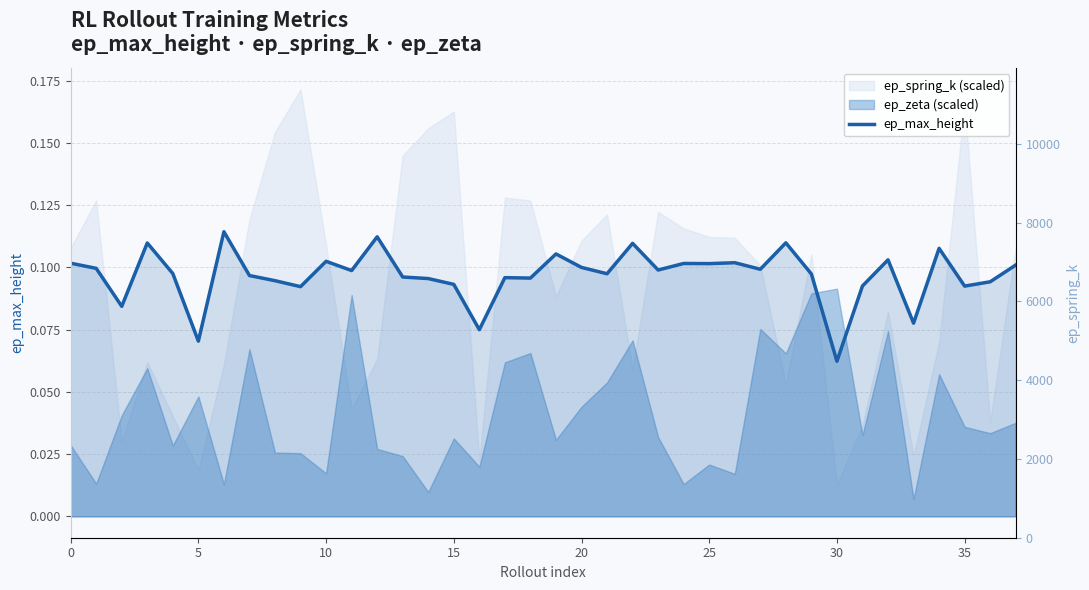

Reading right to left, list all the values displayed in this chart.

0.1	0.1	0.1	0.1	0.1	0.1	0.1	0.1	0.1	0.1	0.1	0.1	0.1	0.1	0.1	0.1	0.1	0.1	0.1	0.1	0.1	0.1	0.1	0.1	0.1	0.1	0.1	0.1	0.1	0.1	0.1	0.1	0.1	0.1	0.1	0.1	0.1	0.1